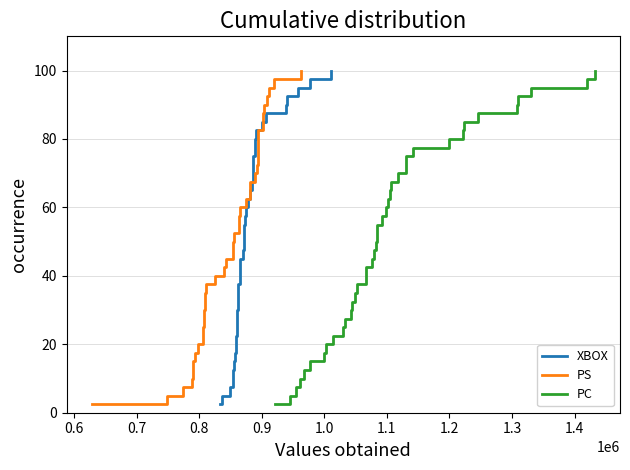

Reading right to left, list all the values displayed in this chart.

XBOX: 100.0	97.5	95.0	92.5	90.0	87.5	85.0	82.5	80.0	77.5	75.0	72.5	70.0	67.5	65.0	62.5	60.0	57.5	55.0	52.5	50.0	47.5	45.0	42.5	40.0	37.5	35.0	32.5	30.0	27.5	25.0	22.5	20.0	17.5	15.0	12.5	10.0	7.5	5.0	2.5
PS: 100.0	97.5	95.0	92.5	90.0	87.5	85.0	82.5	80.0	77.5	75.0	72.5	70.0	67.5	65.0	62.5	60.0	57.5	55.0	52.5	50.0	47.5	45.0	42.5	40.0	37.5	35.0	32.5	30.0	27.5	25.0	22.5	20.0	17.5	15.0	12.5	10.0	7.5	5.0	2.5
PC: 100.0	97.5	95.0	92.5	90.0	87.5	85.0	82.5	80.0	77.5	75.0	72.5	70.0	67.5	65.0	62.5	60.0	57.5	55.0	52.5	50.0	47.5	45.0	42.5	40.0	37.5	35.0	32.5	30.0	27.5	25.0	22.5	20.0	17.5	15.0	12.5	10.0	7.5	5.0	2.5